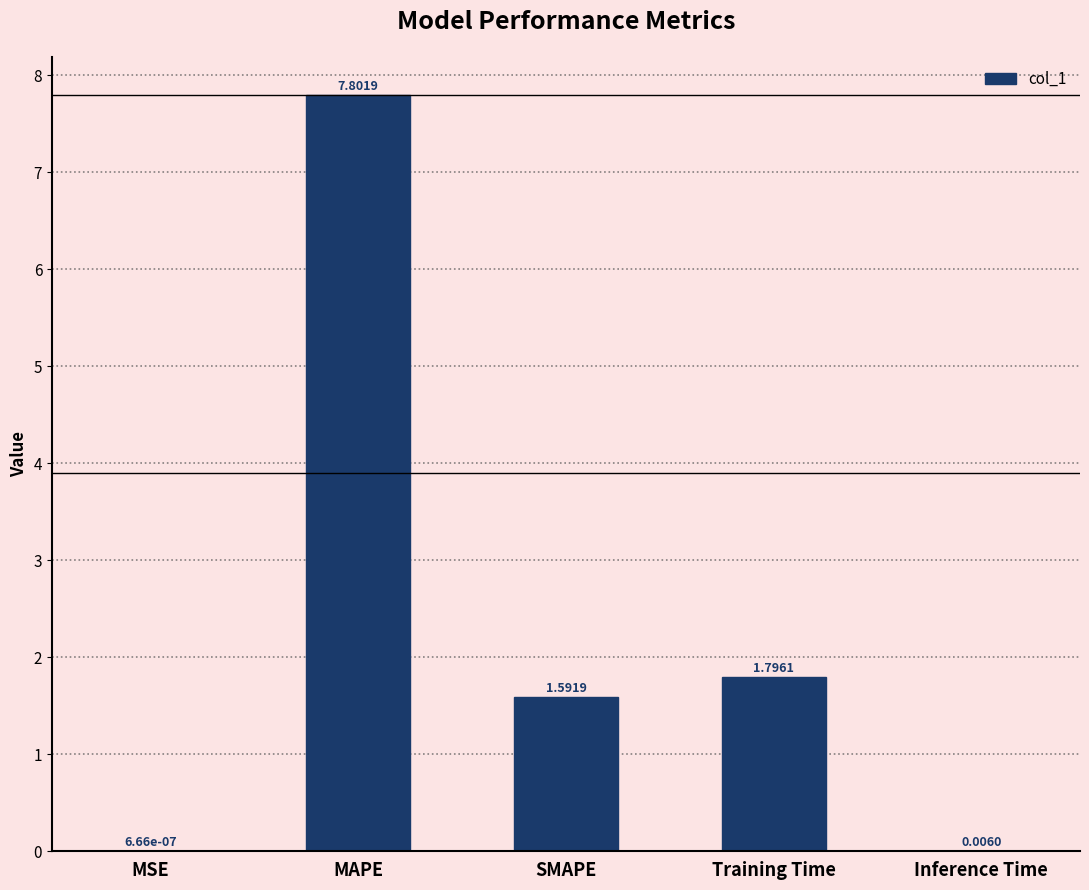

Which label corresponds to the largest value in the chart?

MAPE